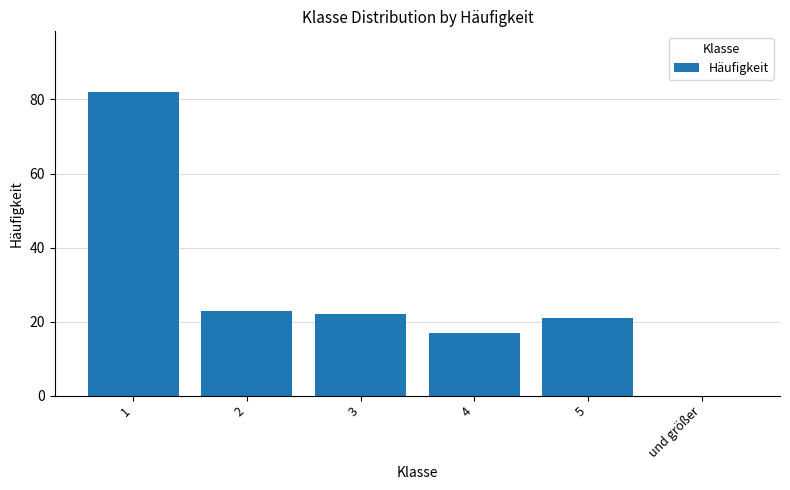

Is it true that the value at 4 is 17?

True